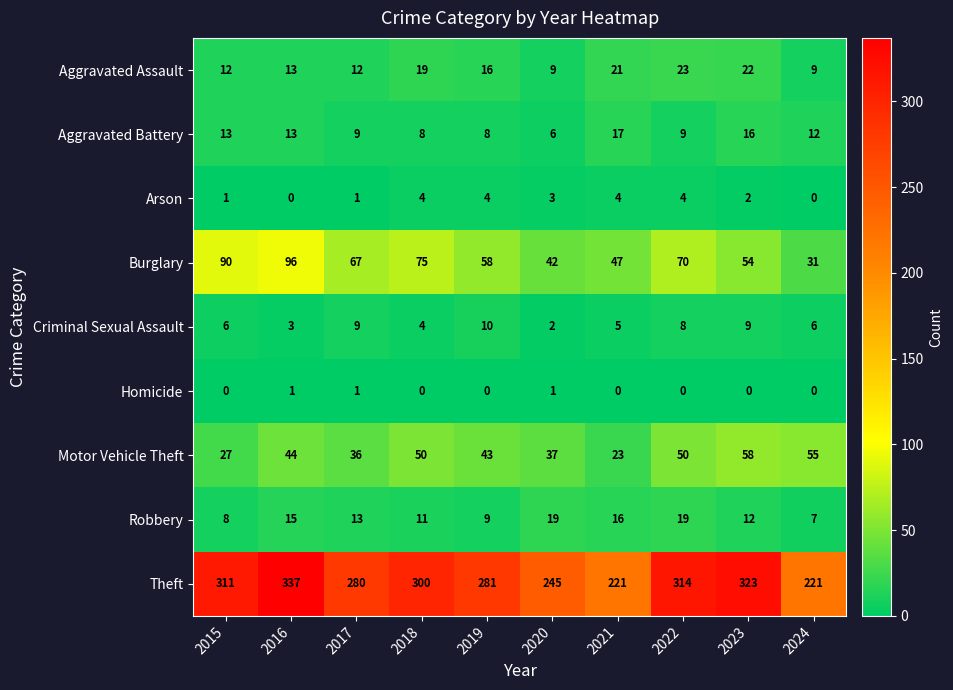

Rank the series by their maximum value, from highest to lowest.

Theft, Burglary, Motor Vehicle Theft, Aggravated Assault, Robbery, Aggravated Battery, Criminal Sexual Assault, Arson, Homicide